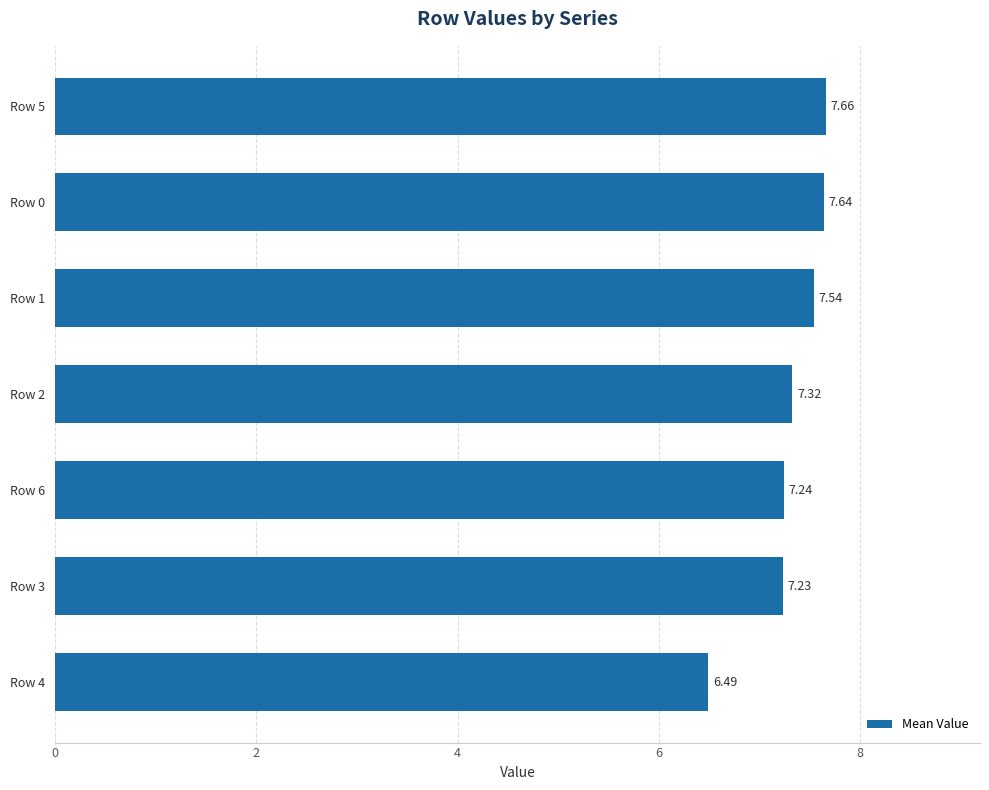

Rank the categories by value from lowest to highest.

Row 4, Row 3, Row 6, Row 2, Row 1, Row 0, Row 5